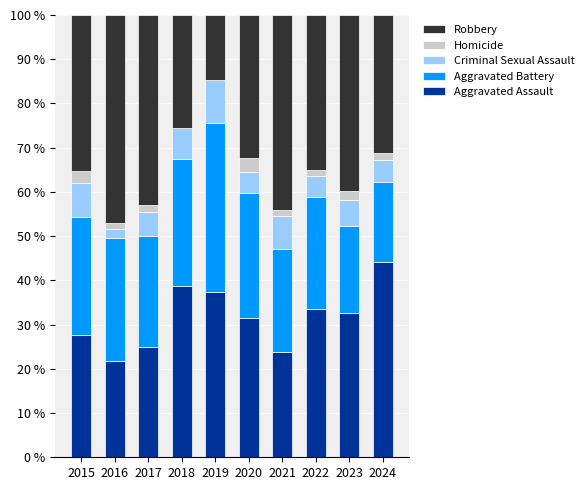

The Aggravated Assault series shows 57.7 at 2024. True or false?

False